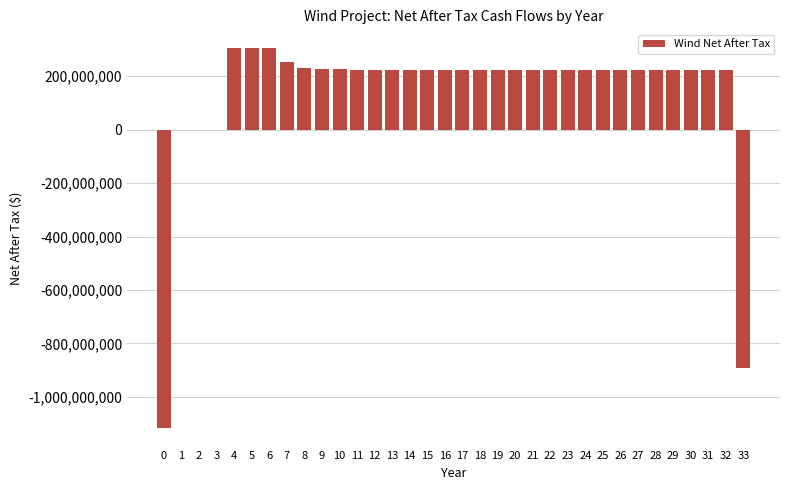

The value at 15 is 222912247.0. True or false?

True